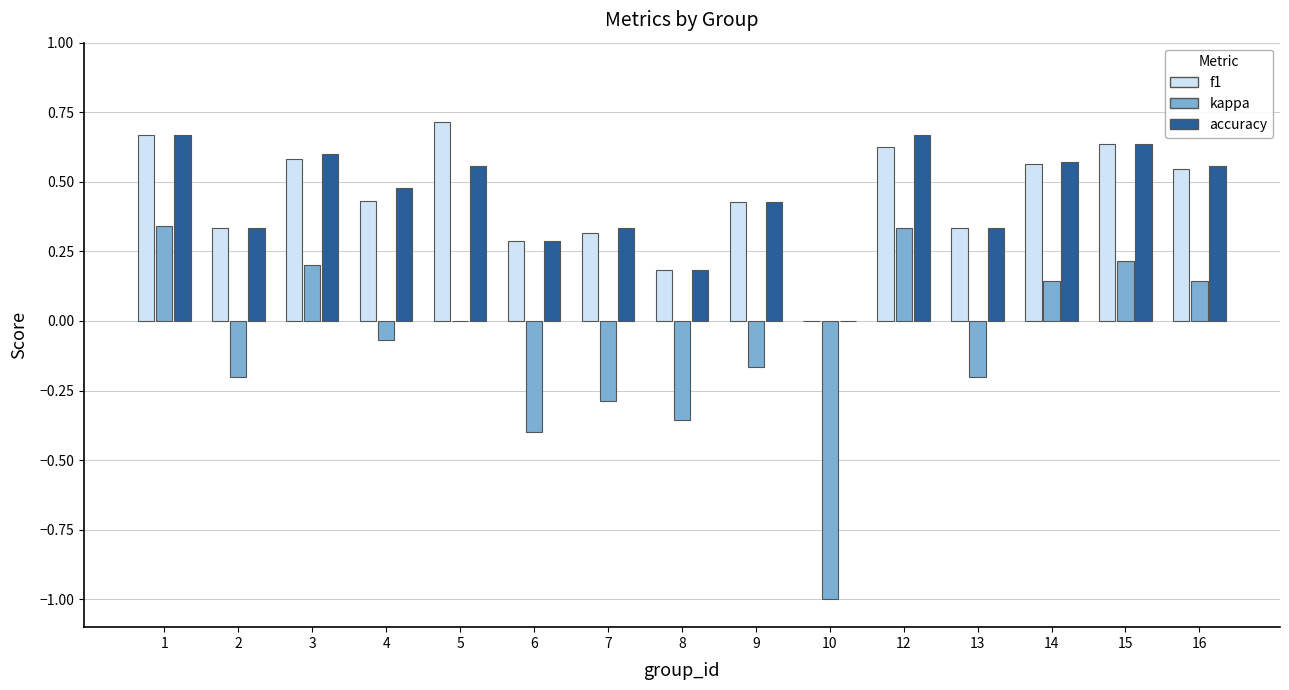

Is the value of f1 at 10 greater than the value of kappa at 12?

No